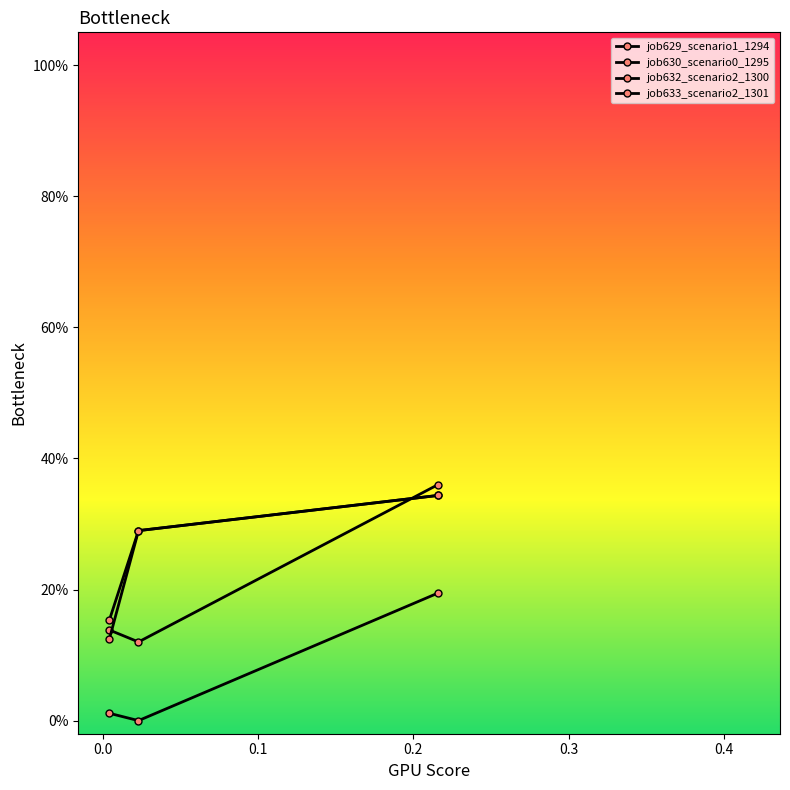

At how many categories does at least one series exceed 0?

3